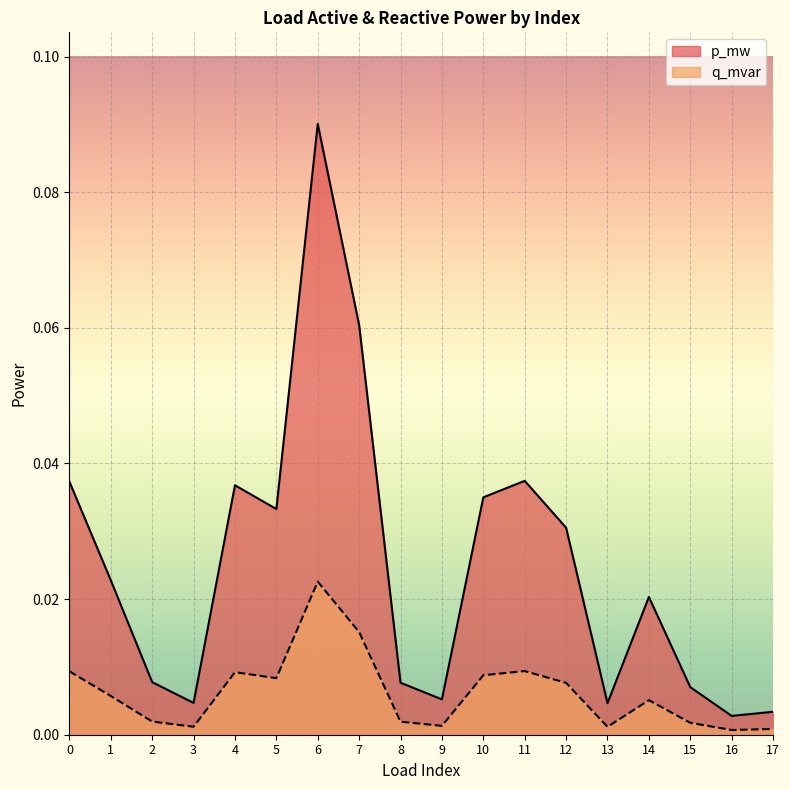

At how many categories does at least one series exceed 0?

18